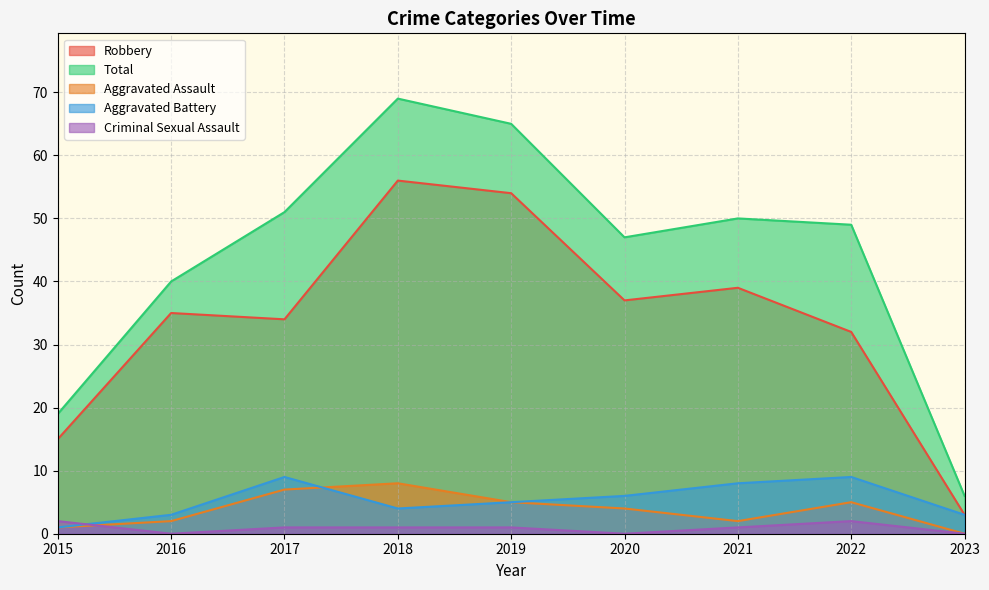

What is the value of the Total point at the 8th from the left?

49